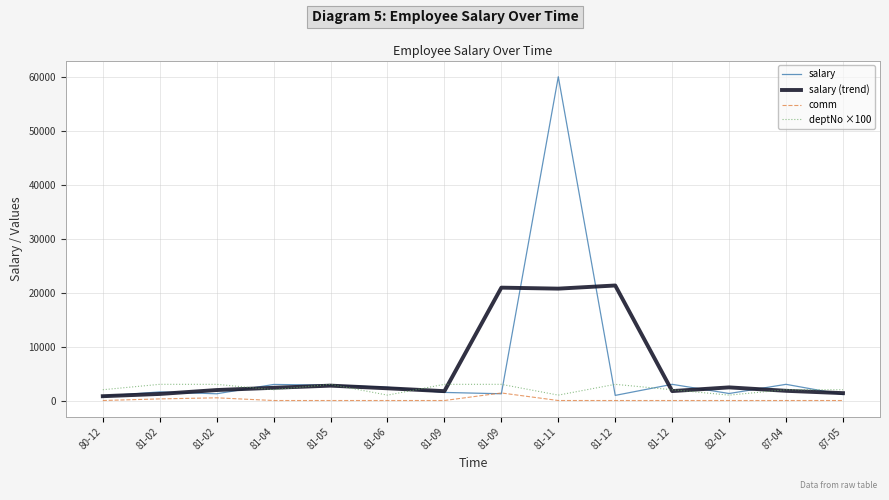

True or false: comm and salary (trend) intersect in this chart.

False